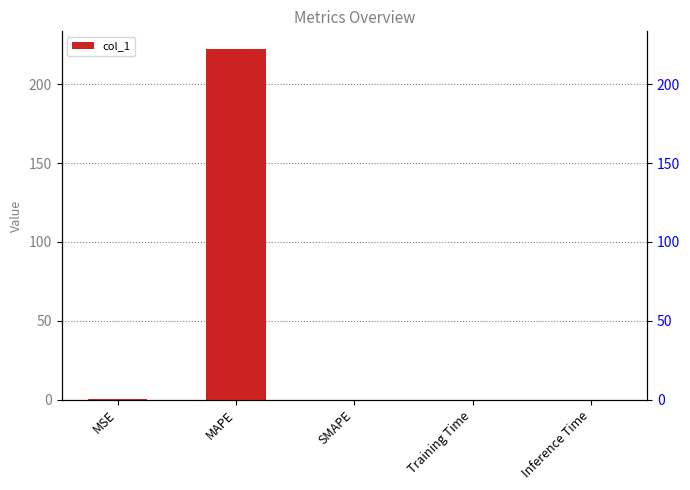

What is the label of the 2nd bar from the right?

Training Time